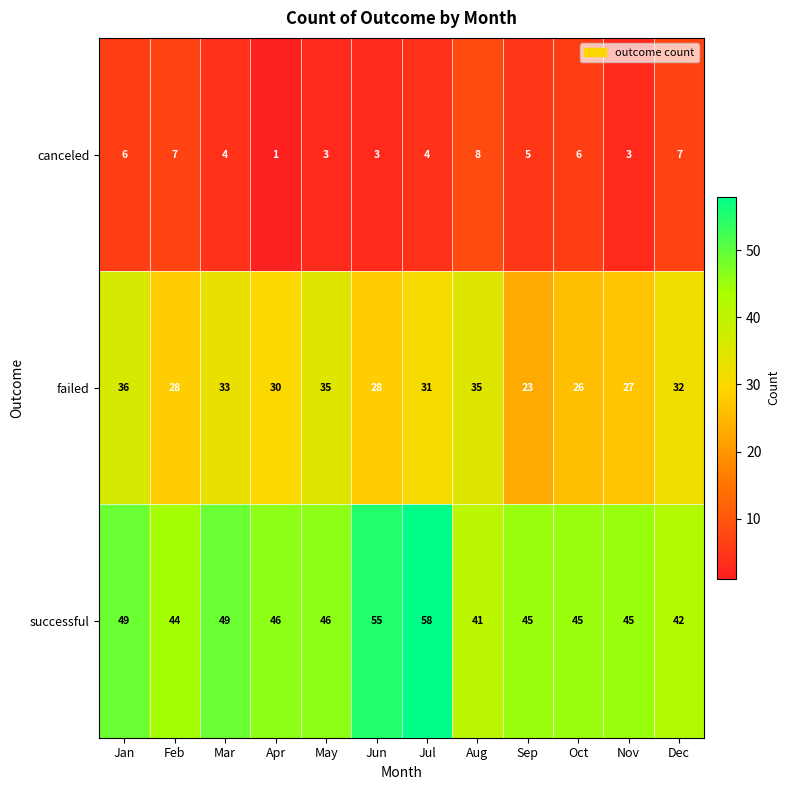

Where does the canceled series first go above 5?

Jan